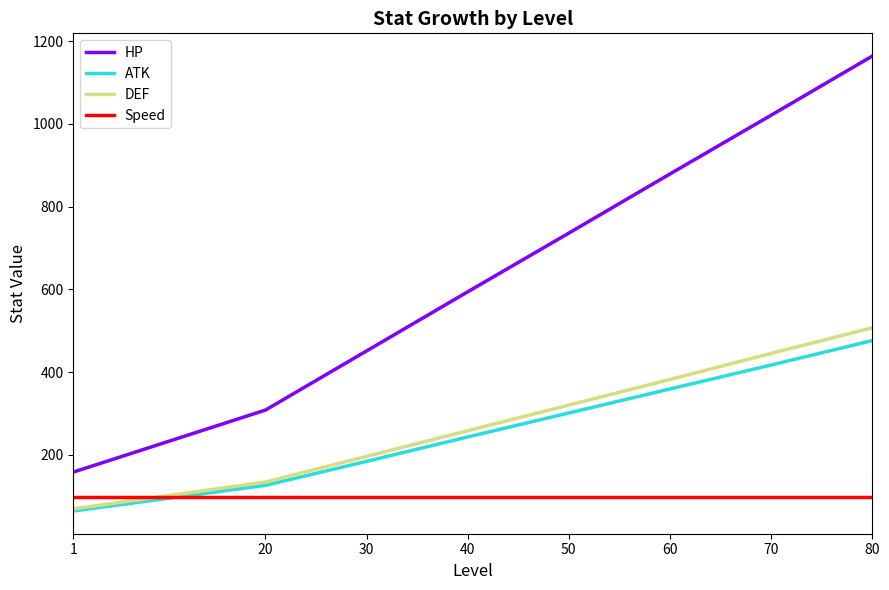

True or false: ATK and HP cross at least once.

False